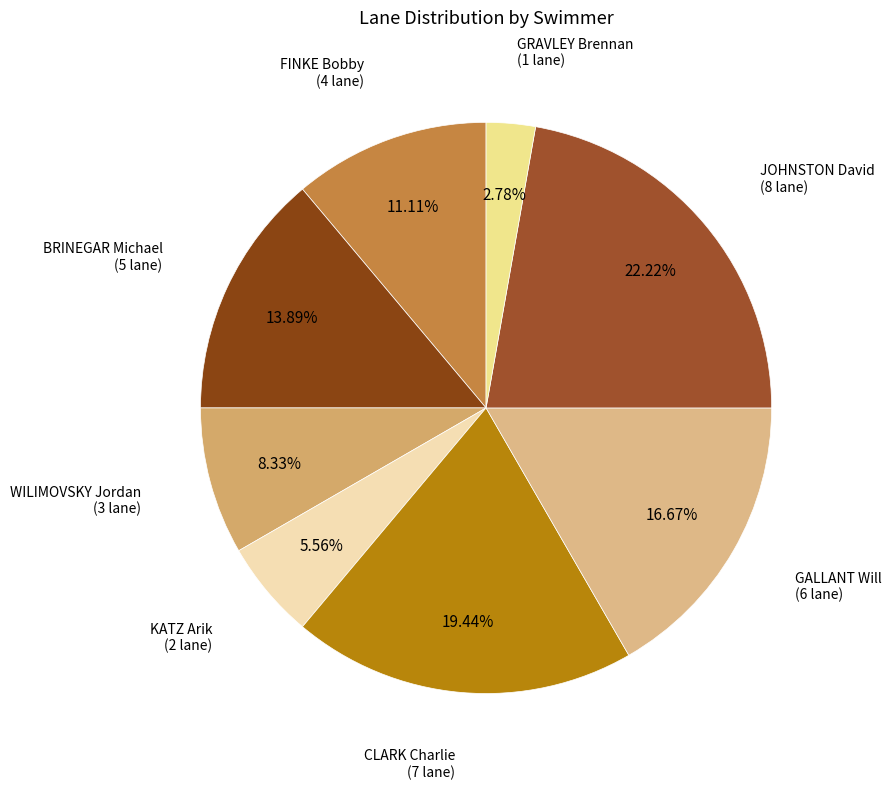

How many segments does this pie chart have?

8